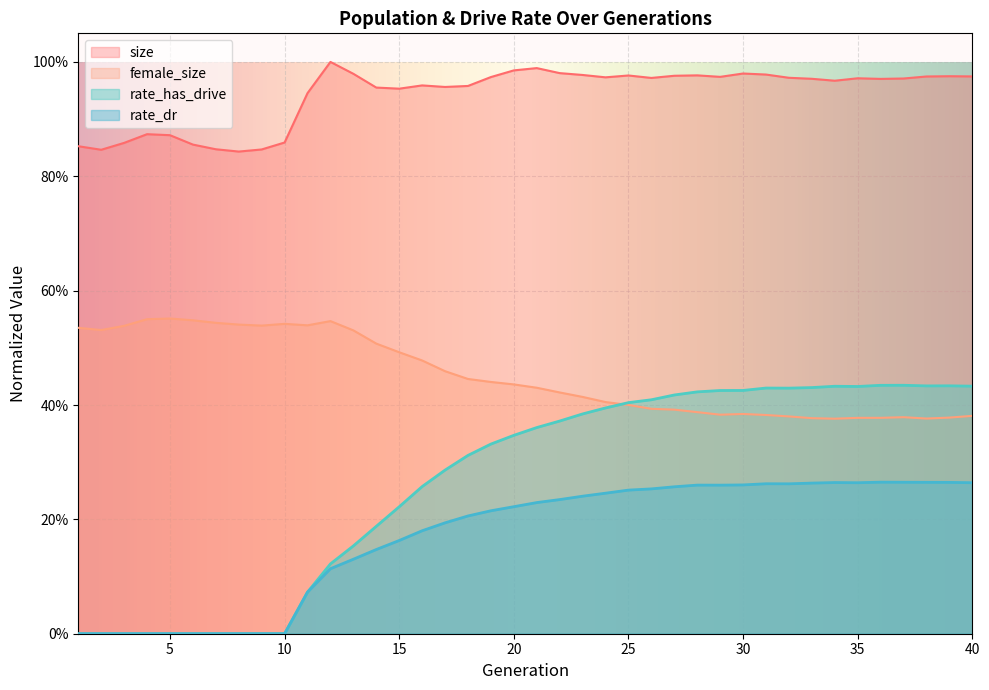

True or false: size has more than 2 points higher than both neighbors.

True